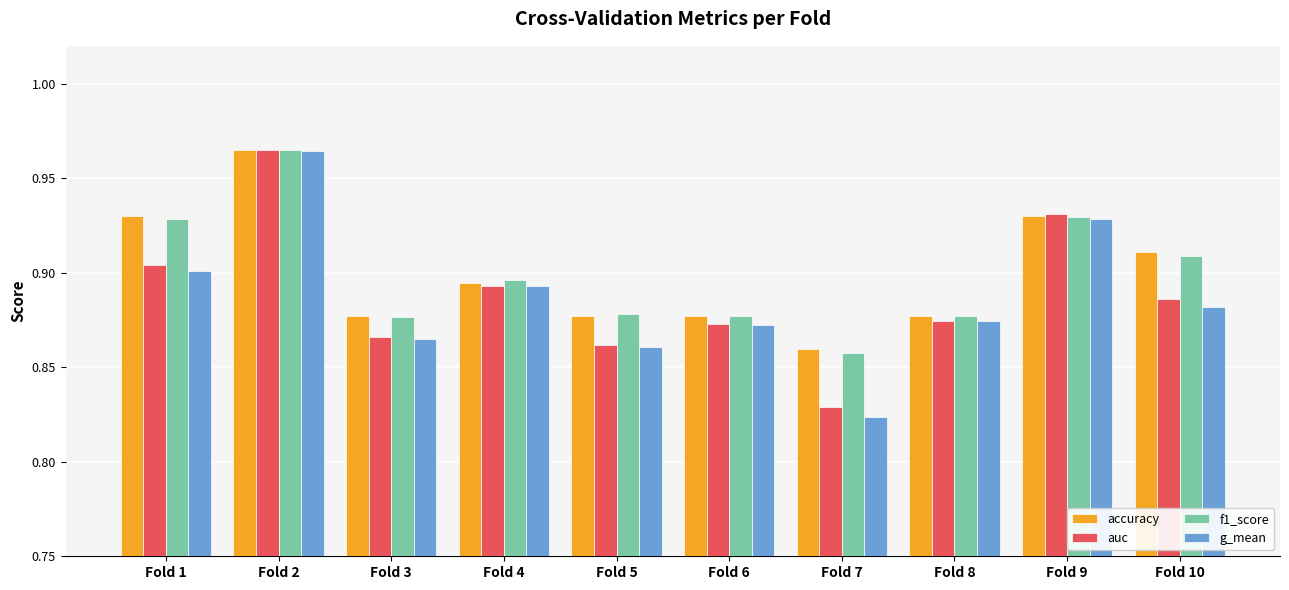

What is the sum of all accuracy values?

9.0